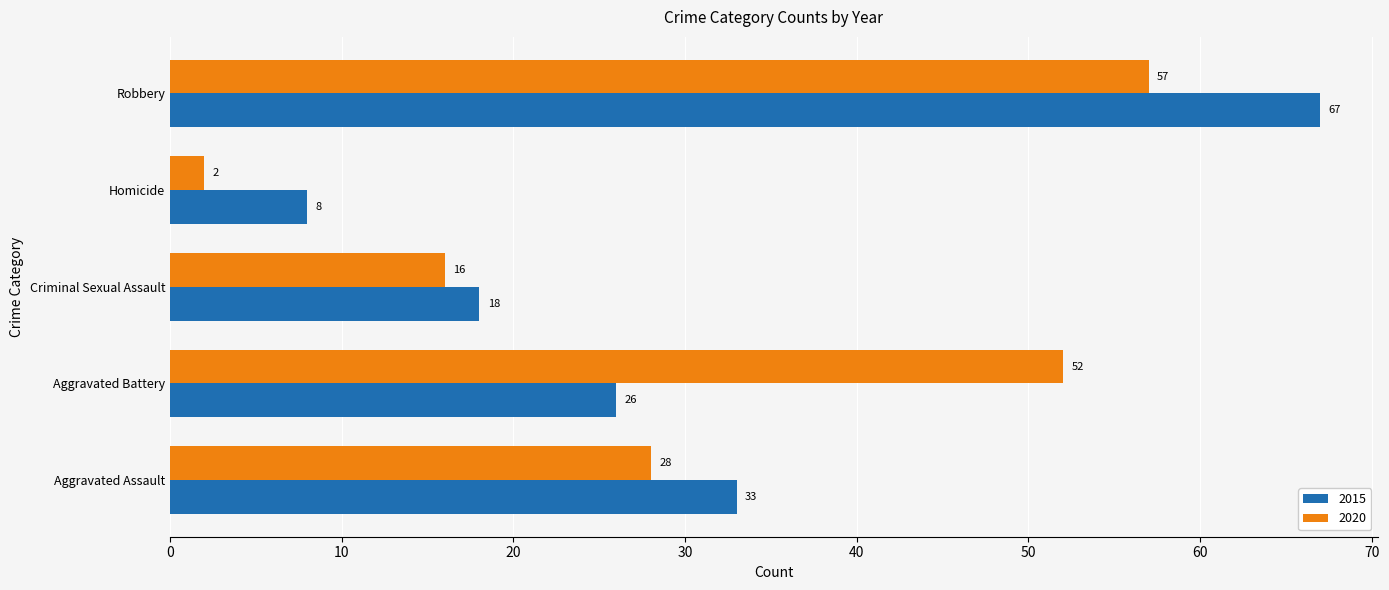

What is the difference between the maximum and minimum values in the 2015 series?

59